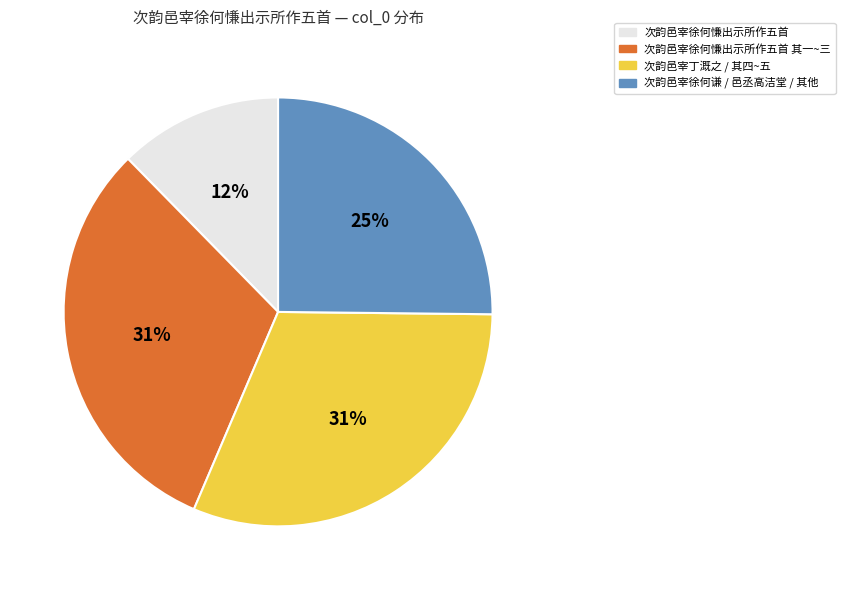

Is there any slice that represents more than half of the pie?

No